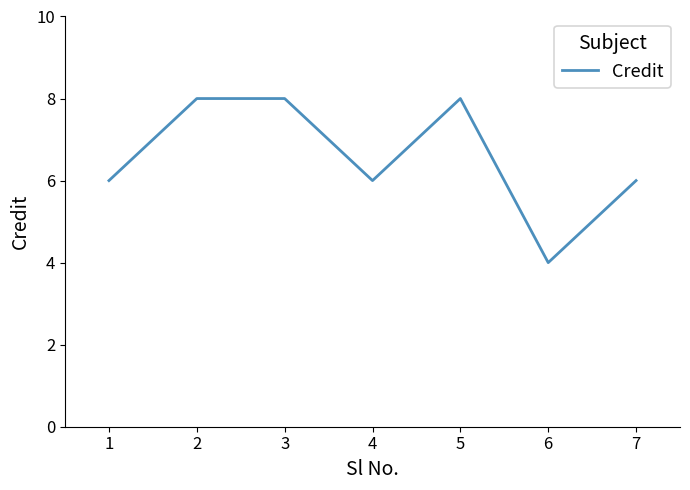

Count the values in the range 6 to 8.

6